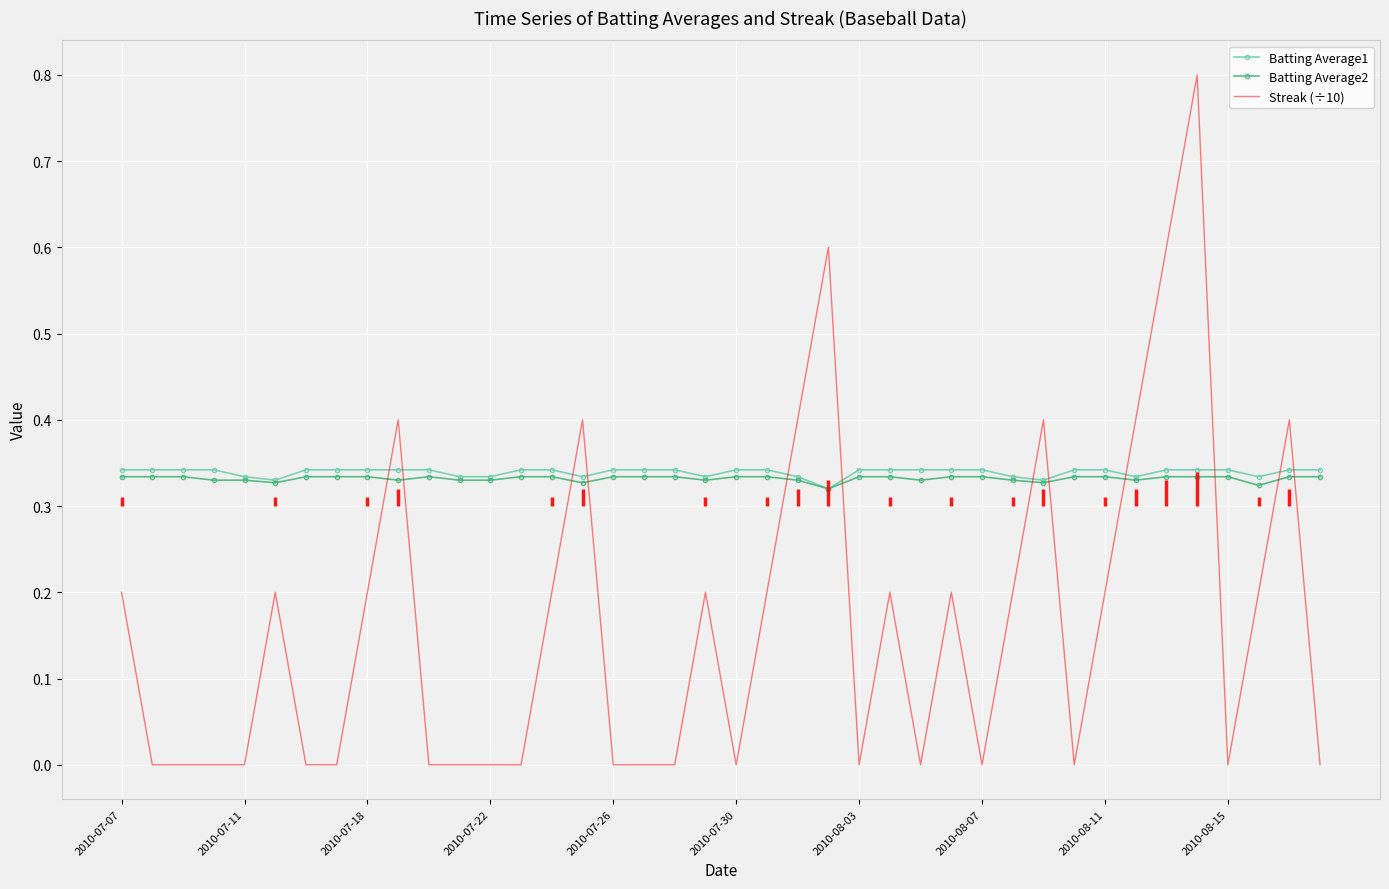

Reading left to right, list all the values displayed in this chart.

Batting Average1: 0.3	0.3	0.3	0.3	0.3	0.3	0.3	0.3	0.3	0.3	0.3	0.3	0.3	0.3	0.3	0.3	0.3	0.3	0.3	0.3	0.3	0.3	0.3	0.3	0.3	0.3	0.3	0.3	0.3	0.3	0.3	0.3	0.3	0.3	0.3	0.3	0.3	0.3	0.3	0.3
Batting Average2: 0.3	0.3	0.3	0.3	0.3	0.3	0.3	0.3	0.3	0.3	0.3	0.3	0.3	0.3	0.3	0.3	0.3	0.3	0.3	0.3	0.3	0.3	0.3	0.3	0.3	0.3	0.3	0.3	0.3	0.3	0.3	0.3	0.3	0.3	0.3	0.3	0.3	0.3	0.3	0.3
Streak (÷10): 0.2	0.0	0.0	0.0	0.0	0.2	0.0	0.0	0.2	0.4	0.0	0.0	0.0	0.0	0.2	0.4	0.0	0.0	0.0	0.2	0.0	0.2	0.4	0.6	0.0	0.2	0.0	0.2	0.0	0.2	0.4	0.0	0.2	0.4	0.6	0.8	0.0	0.2	0.4	0.0